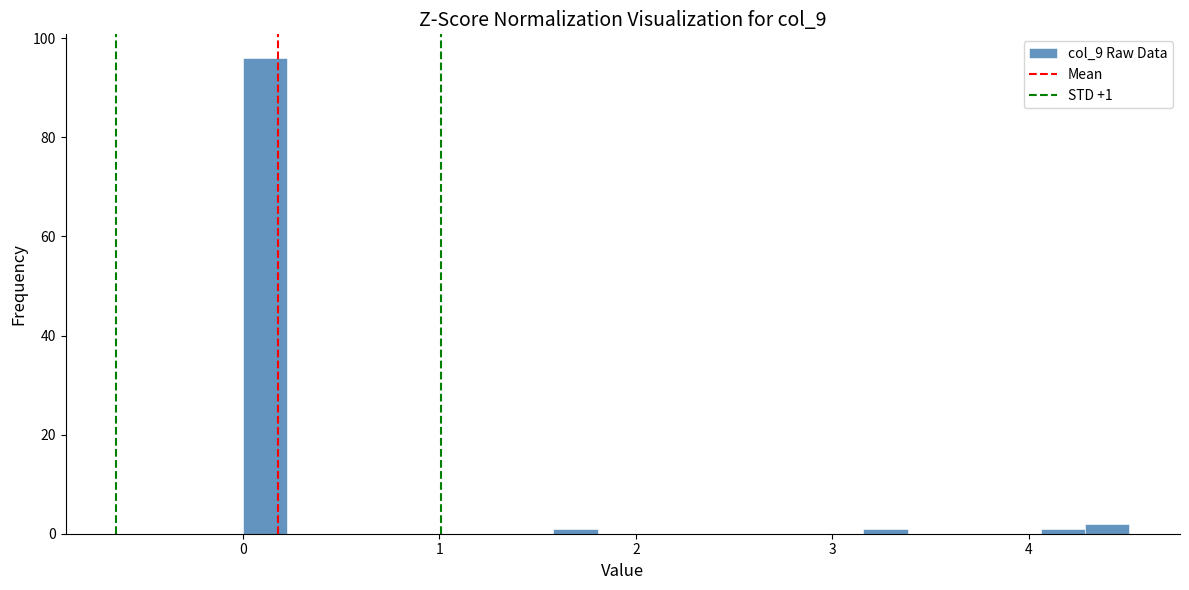

Read against the x-axis, roughly where is the centre of the tallest bar?

0.1